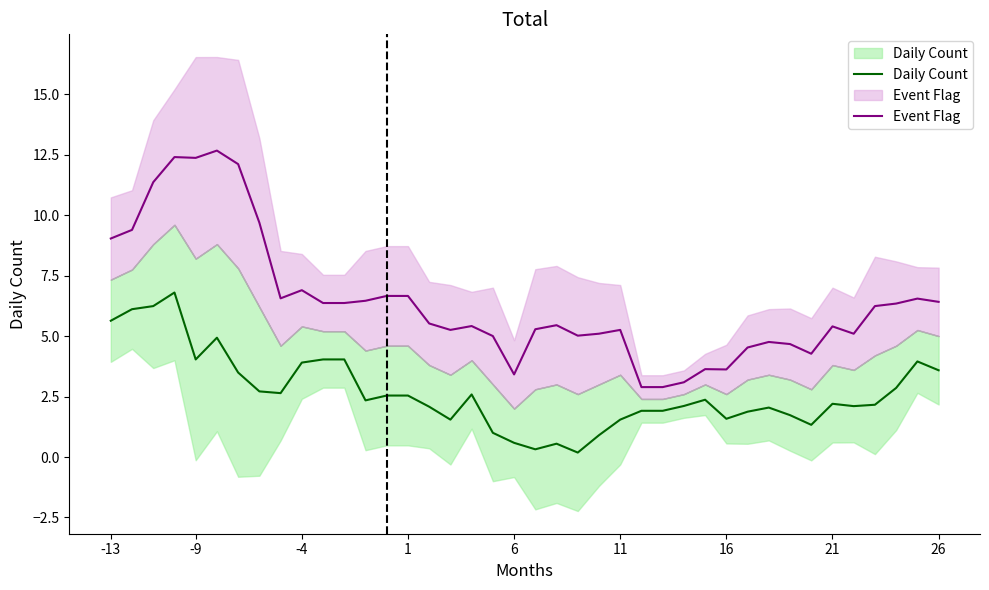

Is the value of Daily Count at 31 greater than the value of Event Flag at 21?

No